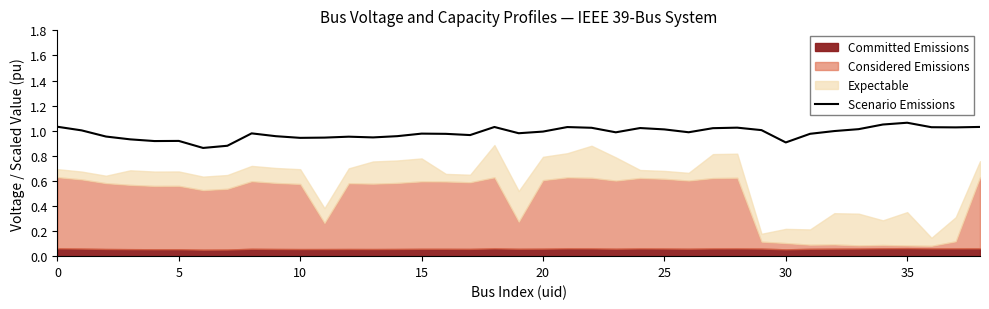

Is it true that the value at 9 is 1.3?

False